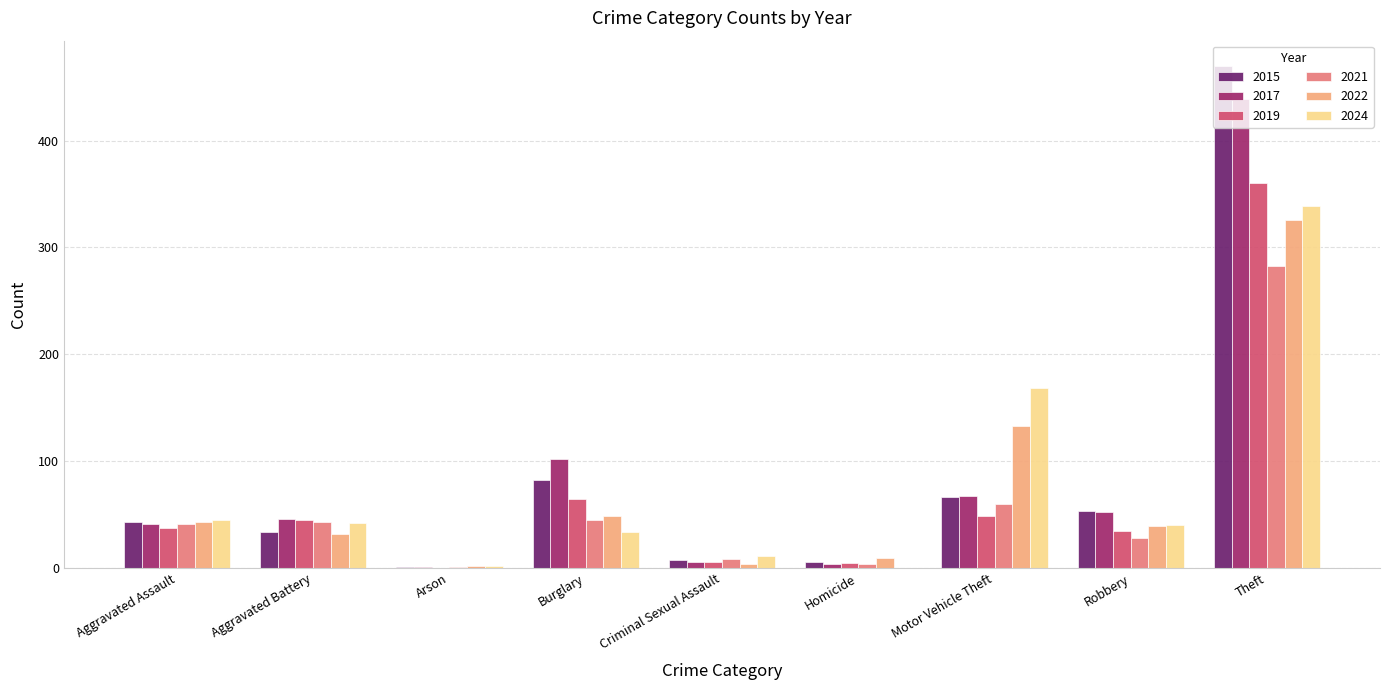

Read the 2022 value at Motor Vehicle Theft.

133